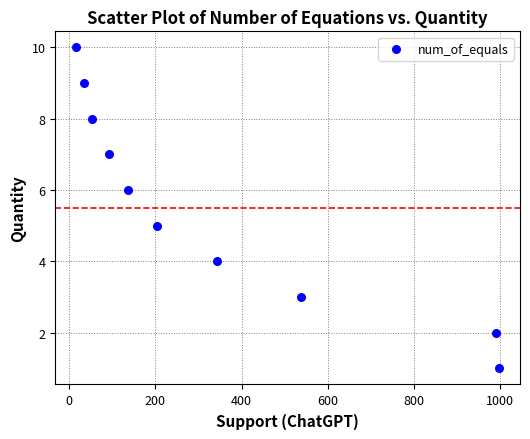

What is the average Y value?

6